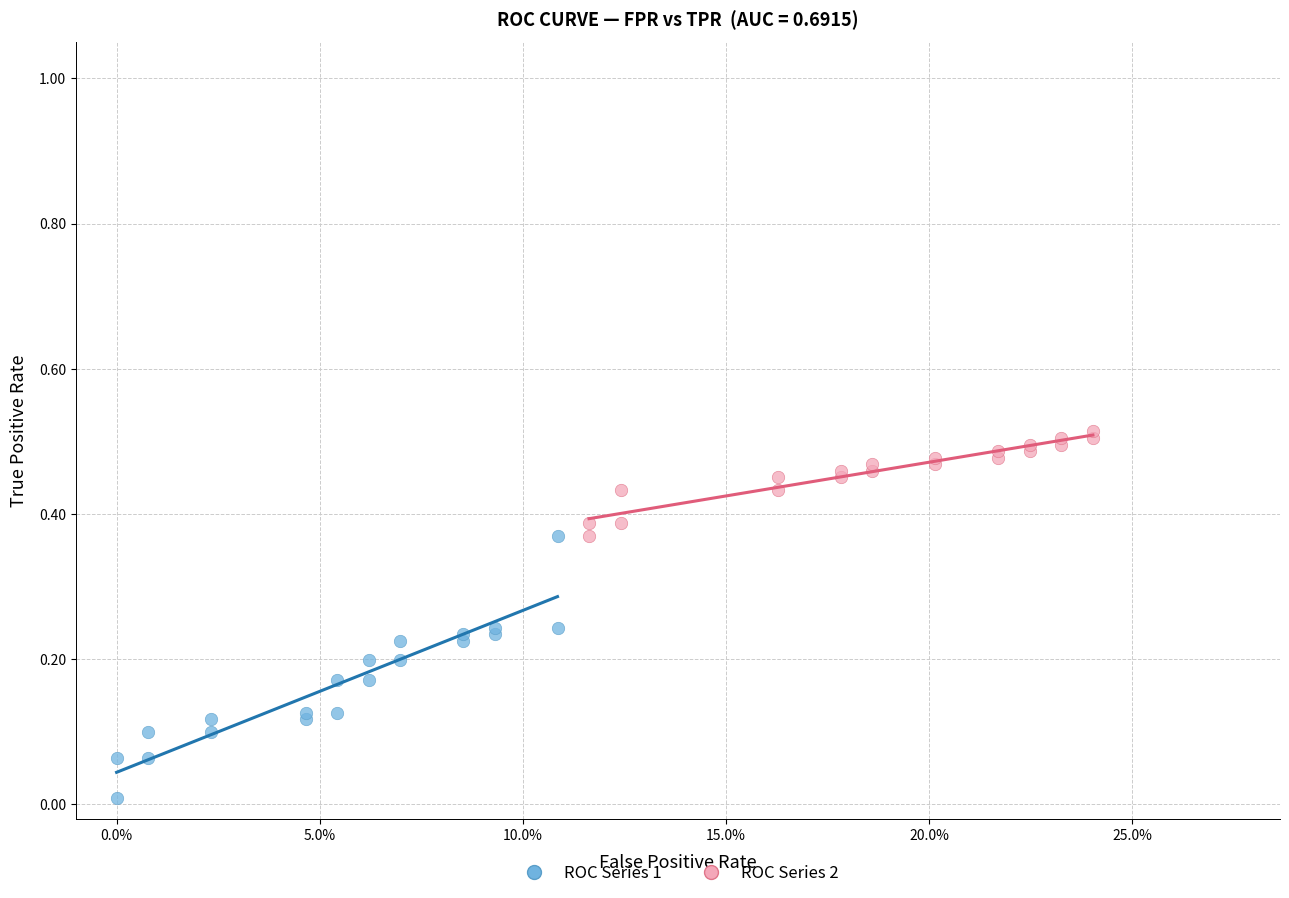

Which series reaches the minimum Y coordinate?

ROC Series 1